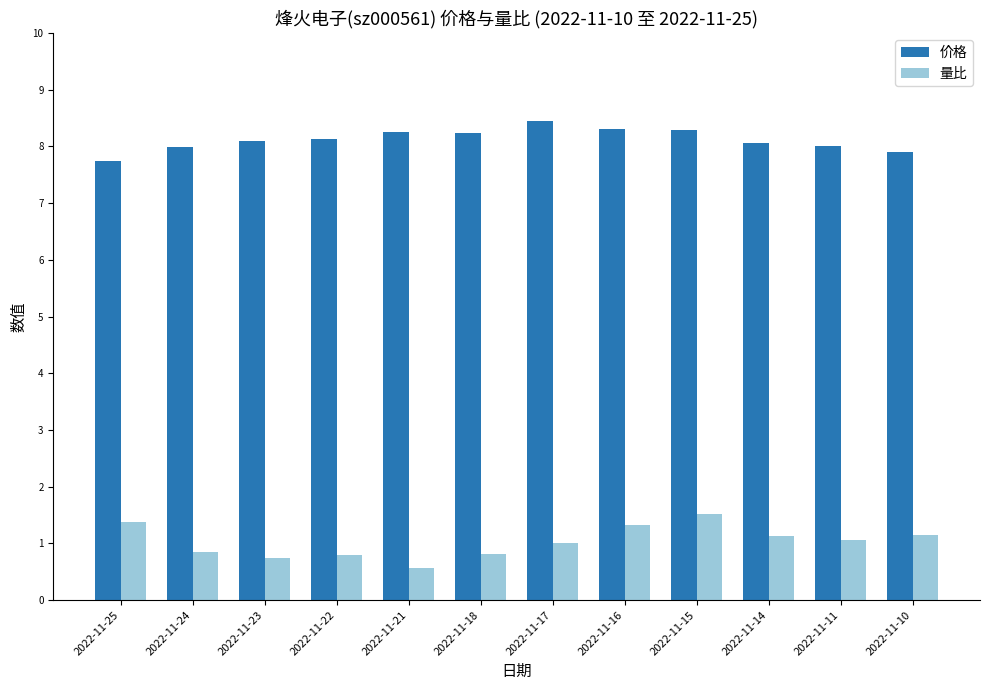

The 价格 series shows 8.2 at 2022-11-18. True or false?

True